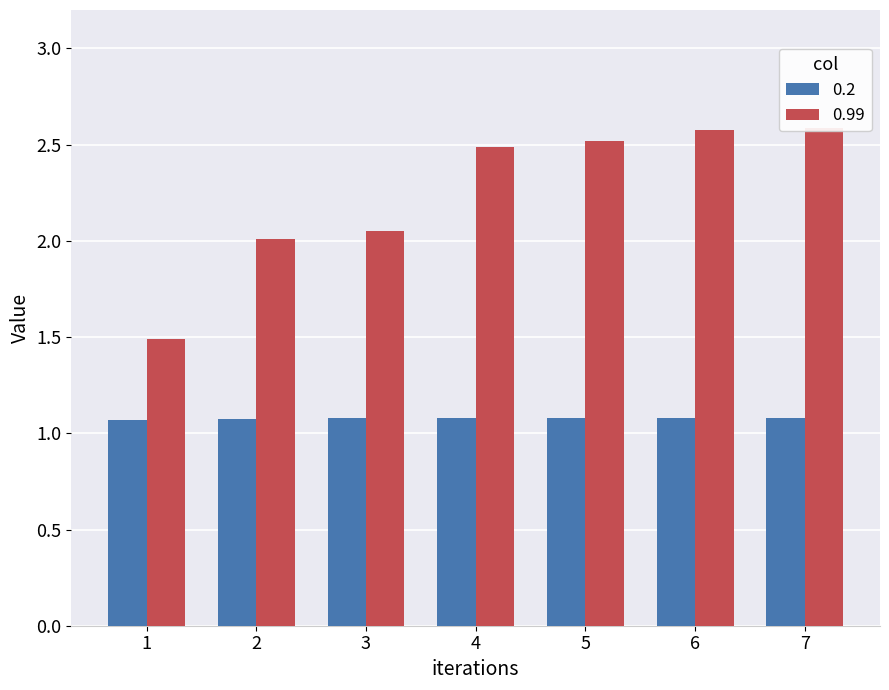

What is the maximum value shown in the chart?

2.6